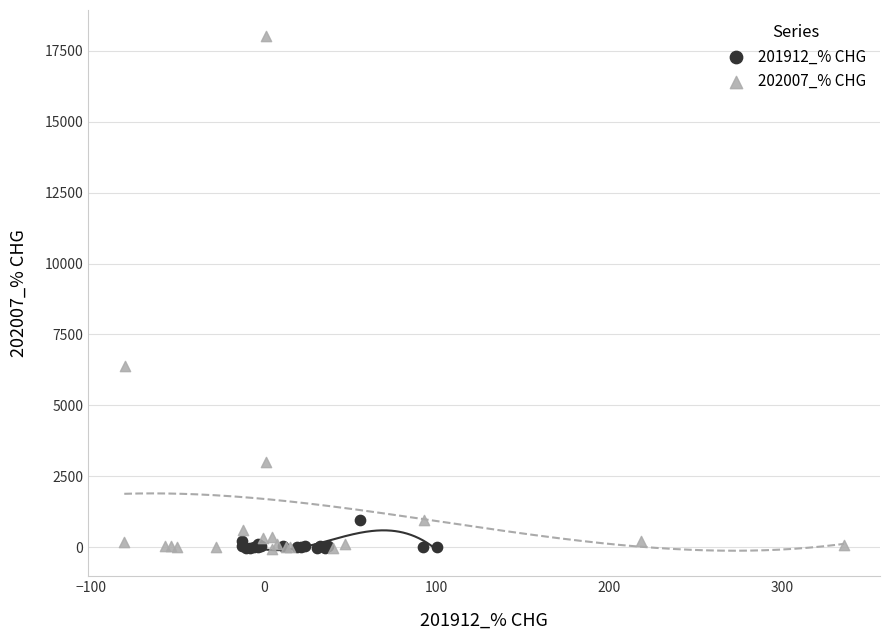

Which series has the largest Y range (max minus min)?

202007_% CHG